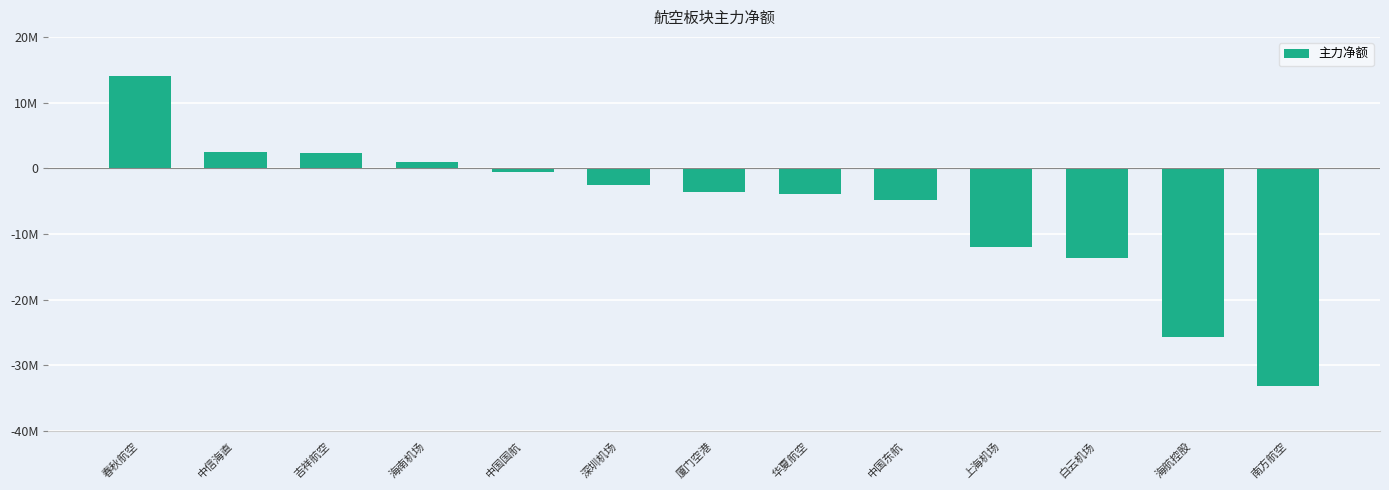

Are the bars horizontal?

No